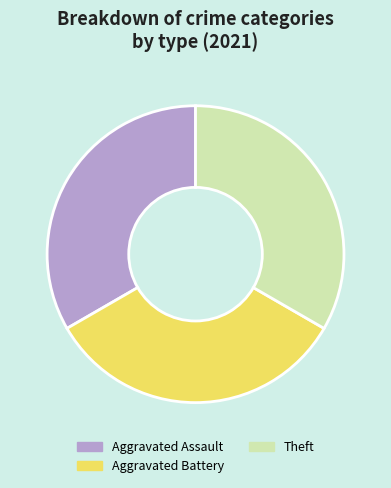

Does any single category account for the majority?

No